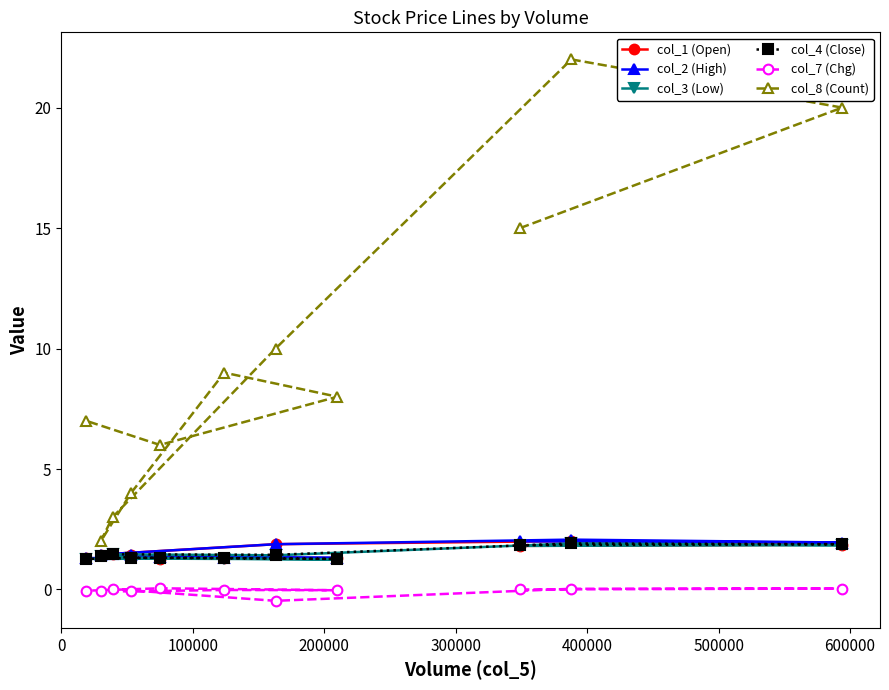

What is the value of the col_3 (Low) point at the 11th from the left?

1.8